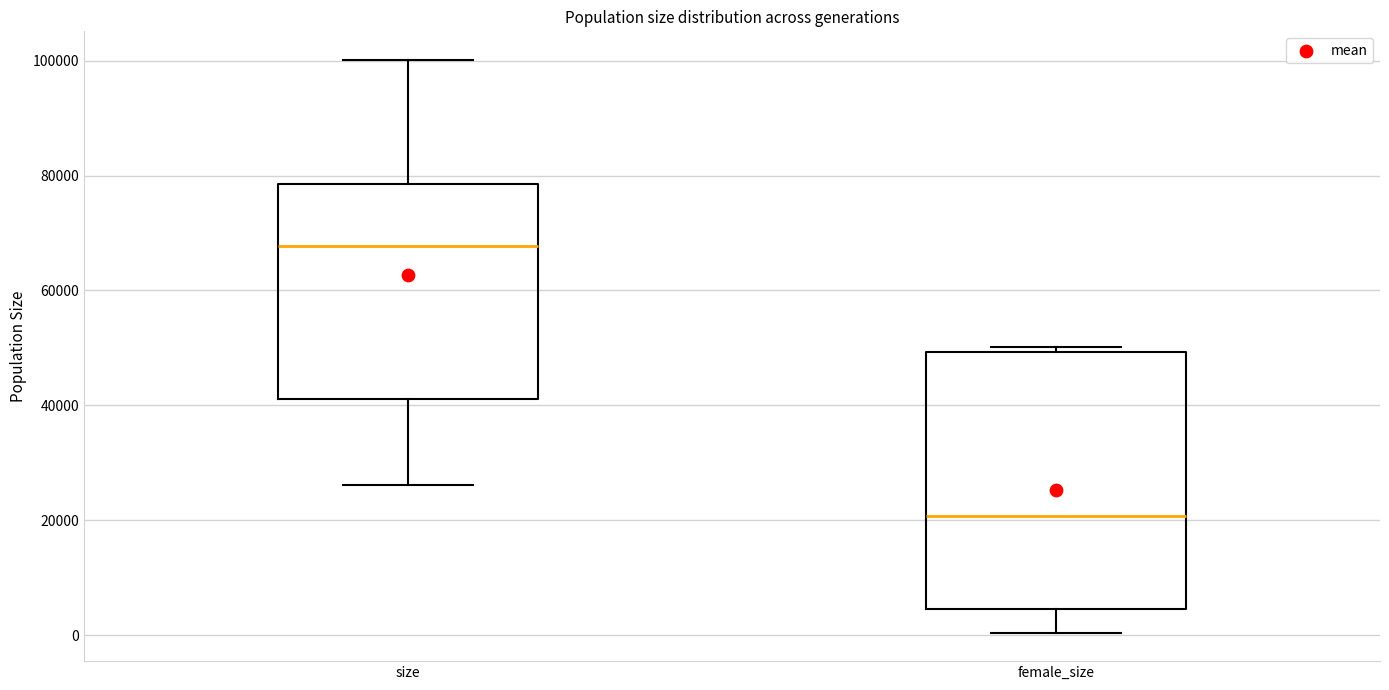

Reading left to right, read every box against the y-axis: the position of its median line, the range the box covers, and the ends of its whiskers. The values are not printed on the chart, so give them approximately, as read against the axis.

size: median 68000, box 42000 to 78000, whiskers 26000 to 100000
female_size: median 20000, box 4000 to 50000, whiskers 0 to 50000 (just above the box's upper edge)